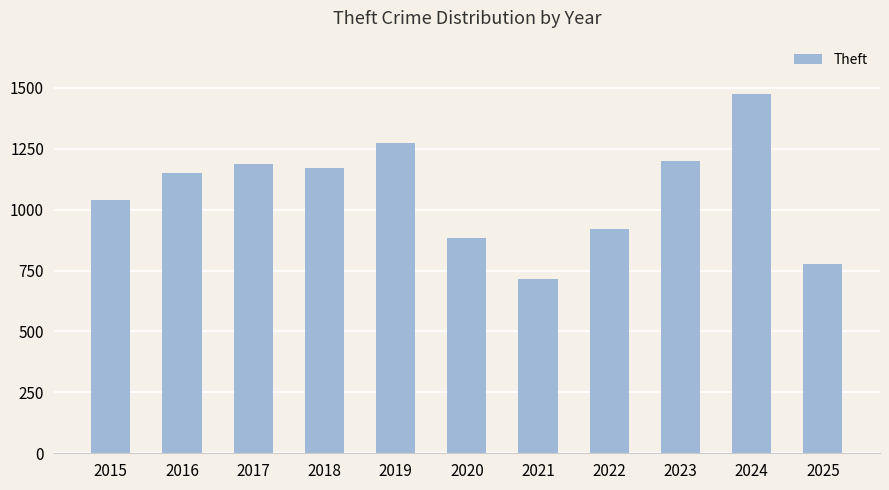

What value does the data have at 2019, to the nearest 10?

1270